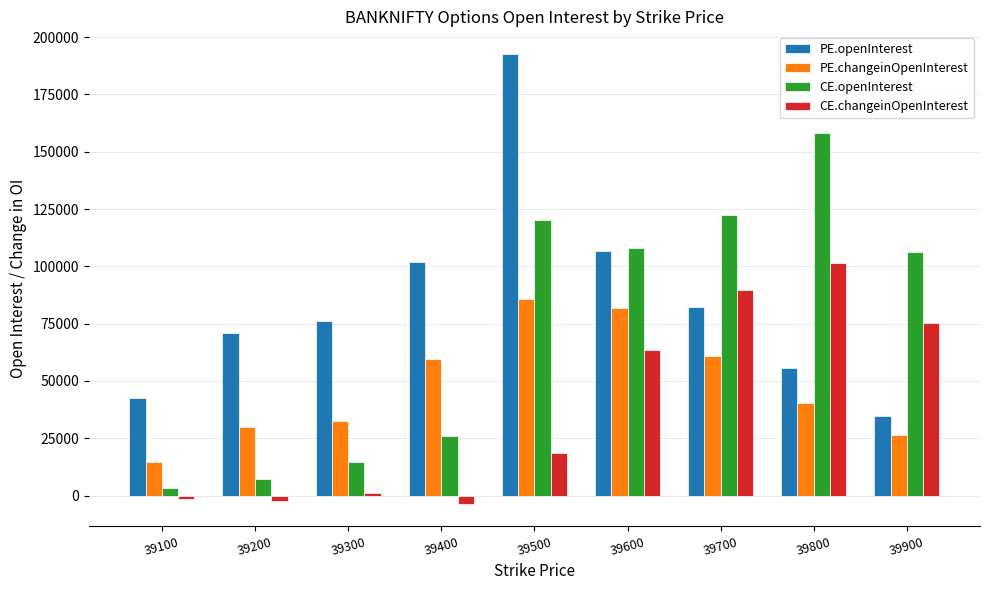

What is the difference between the second highest and second lowest values in the PE.changeinOpenInterest series?

55530